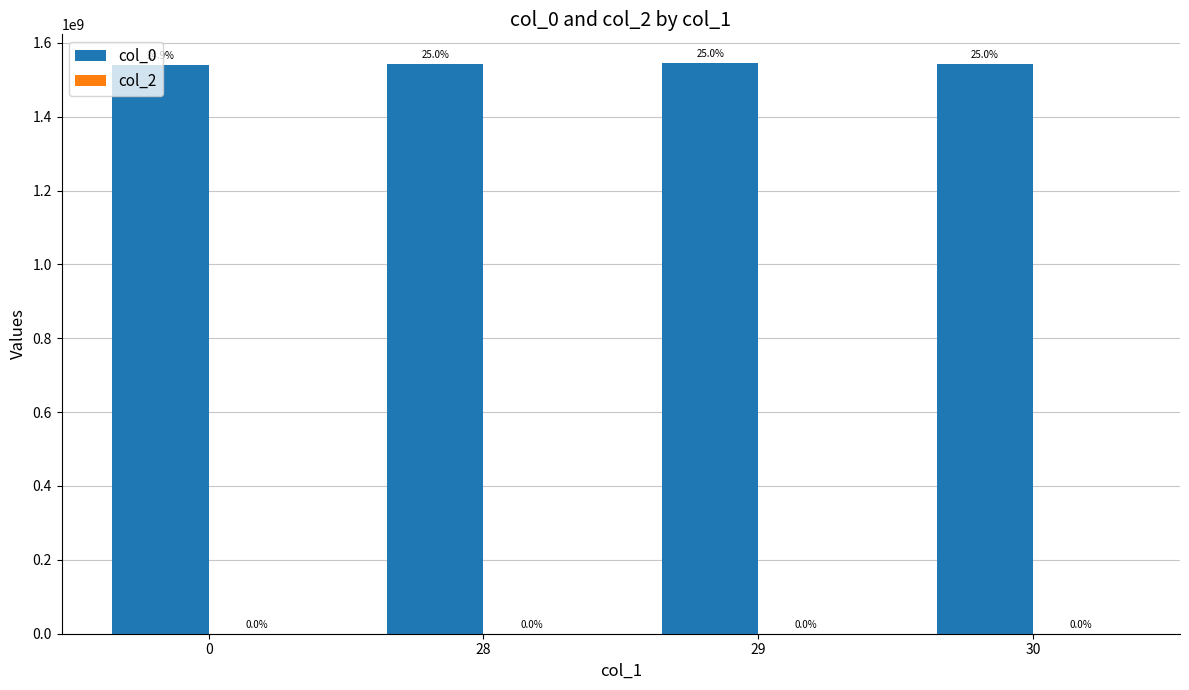

Are the bars horizontal?

No